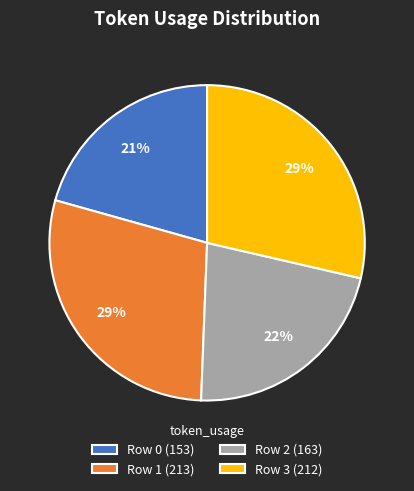

Is the sum of Row 2 and Row 3 greater than half?

Yes